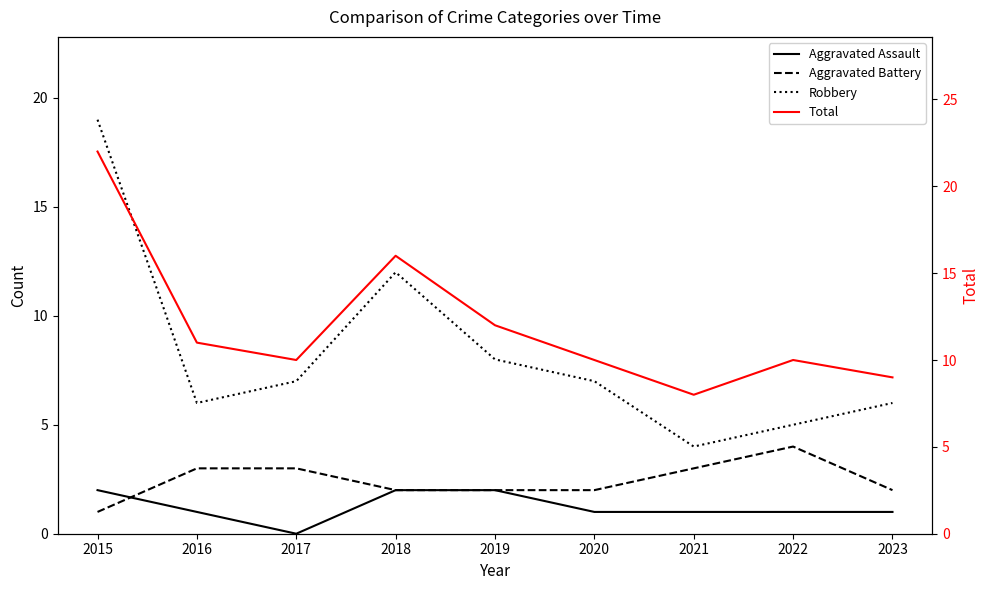

At which label does Total reach its minimum?

2021